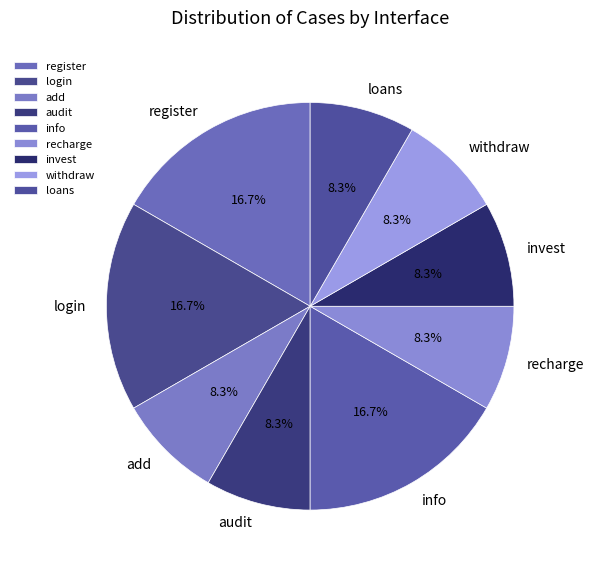

The invest slice represents 14% of the pie. True or false?

False